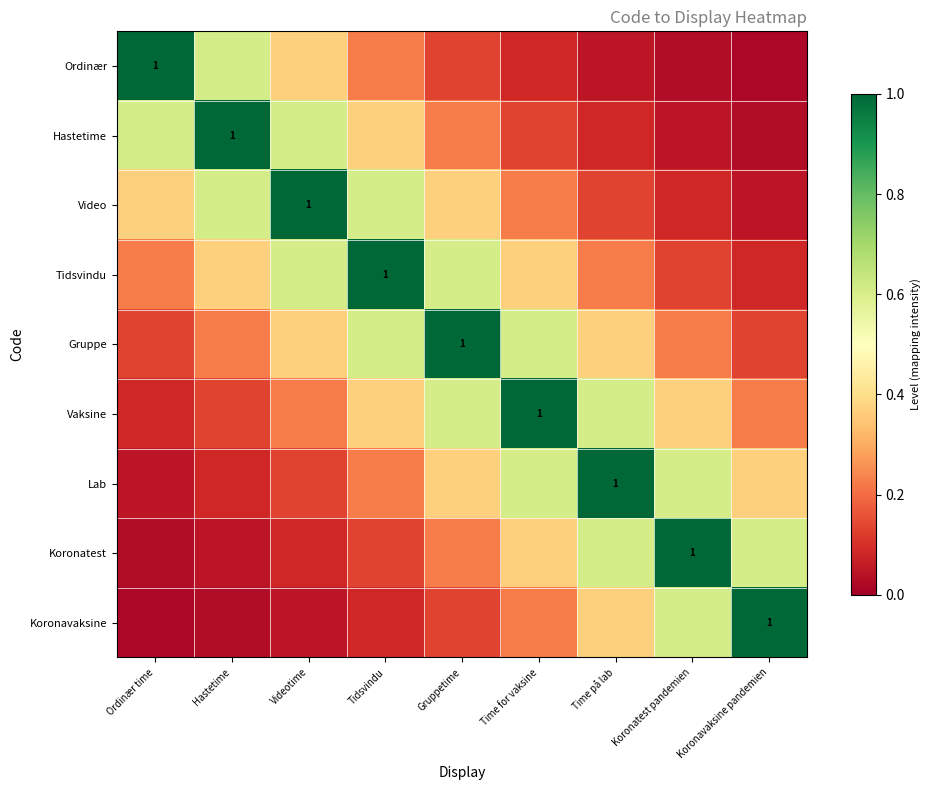

True or false: Tidsvindu has a value of 0.1 at Koronatest pandemien.

True